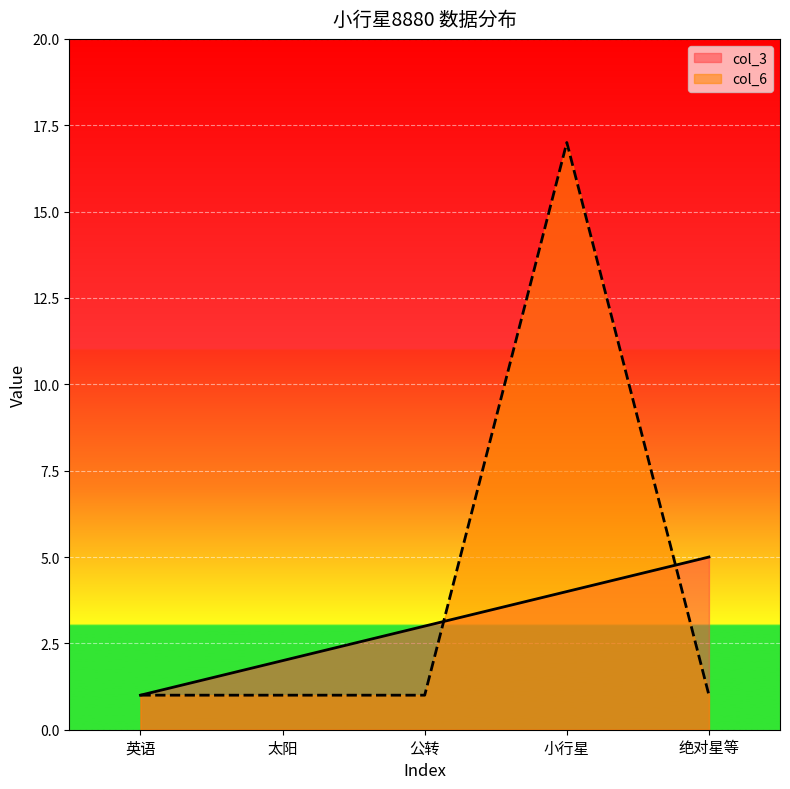

At how many categories does at least one series exceed 10?

1